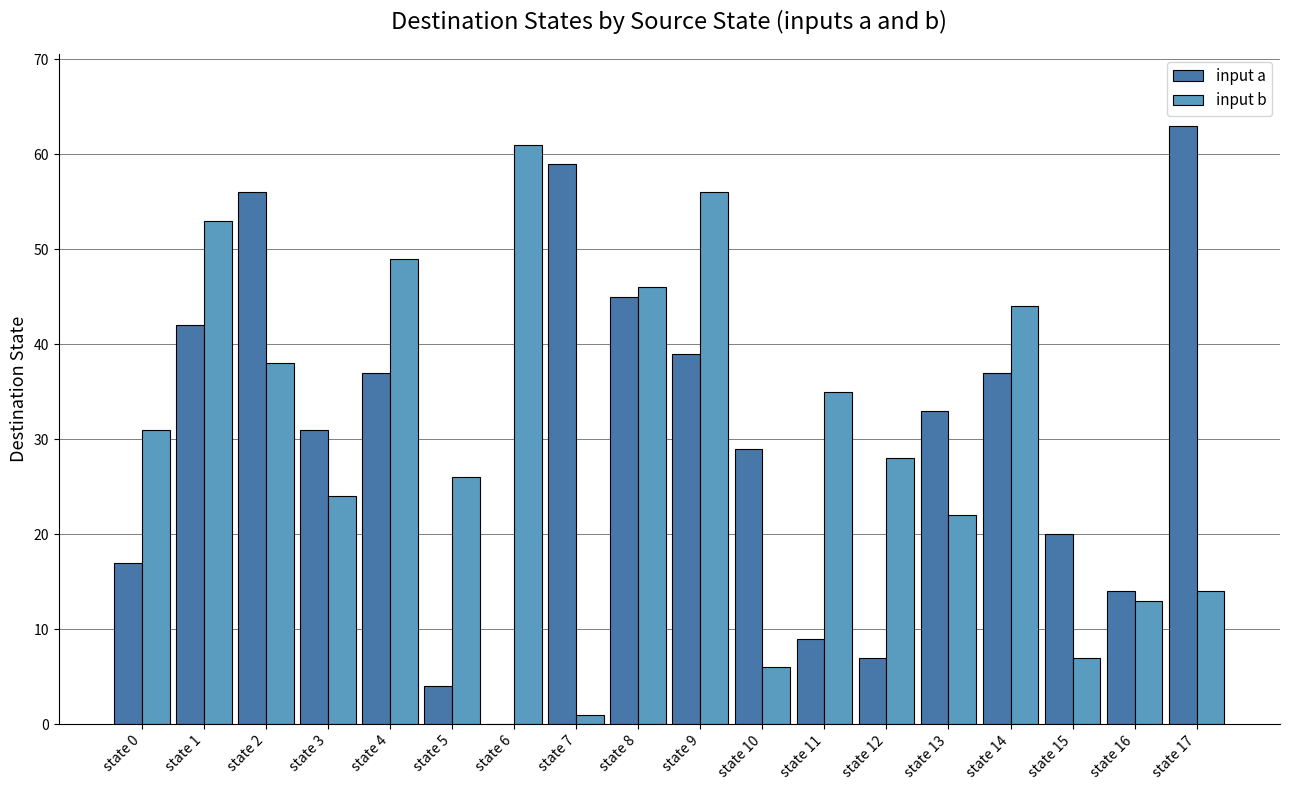

The input b series shows 46 at state 5. True or false?

False